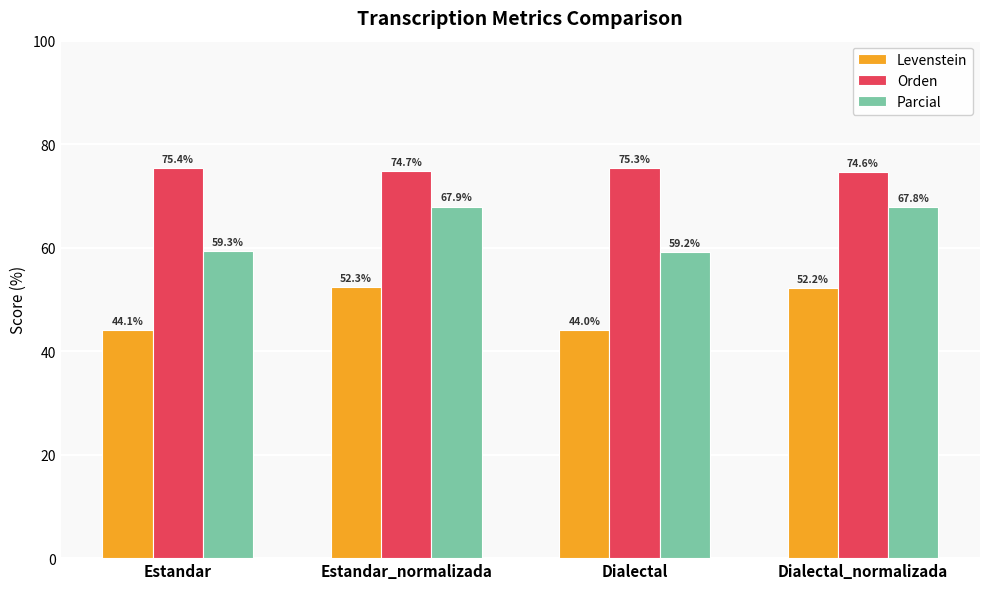

Is it true that Parcial equals 44.2 at Estandar_normalizada?

False